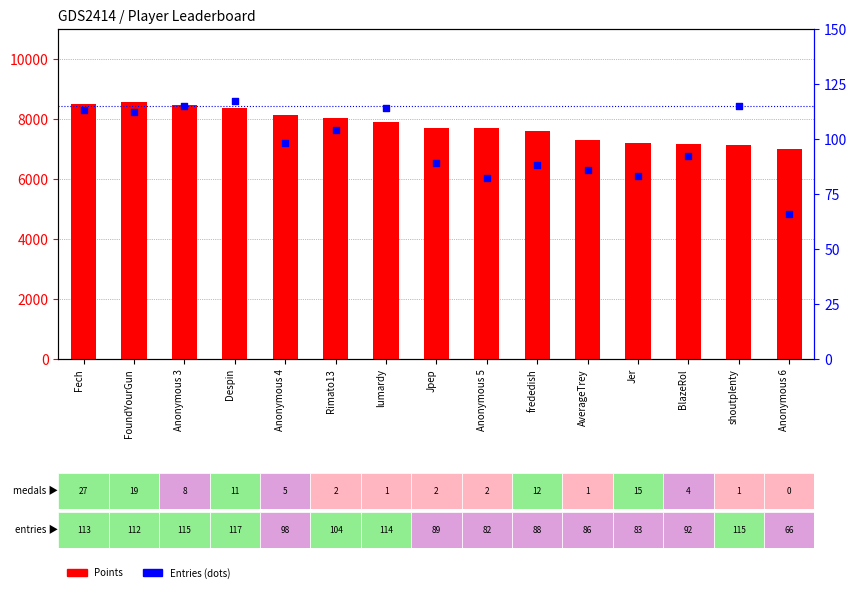

Which series has the largest total across all categories?

Points